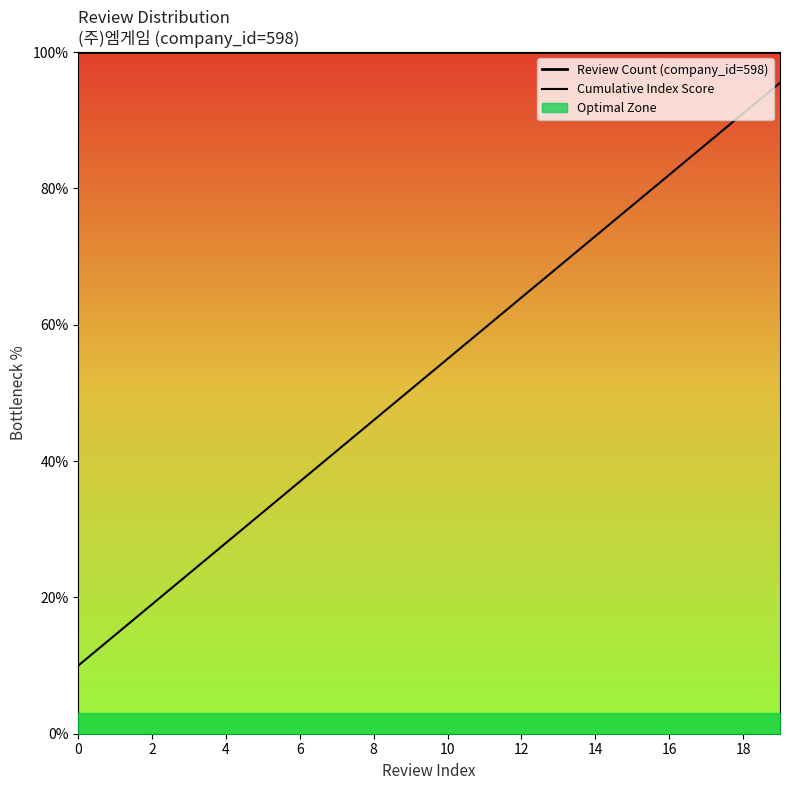

How many categories are shown in the chart?

20